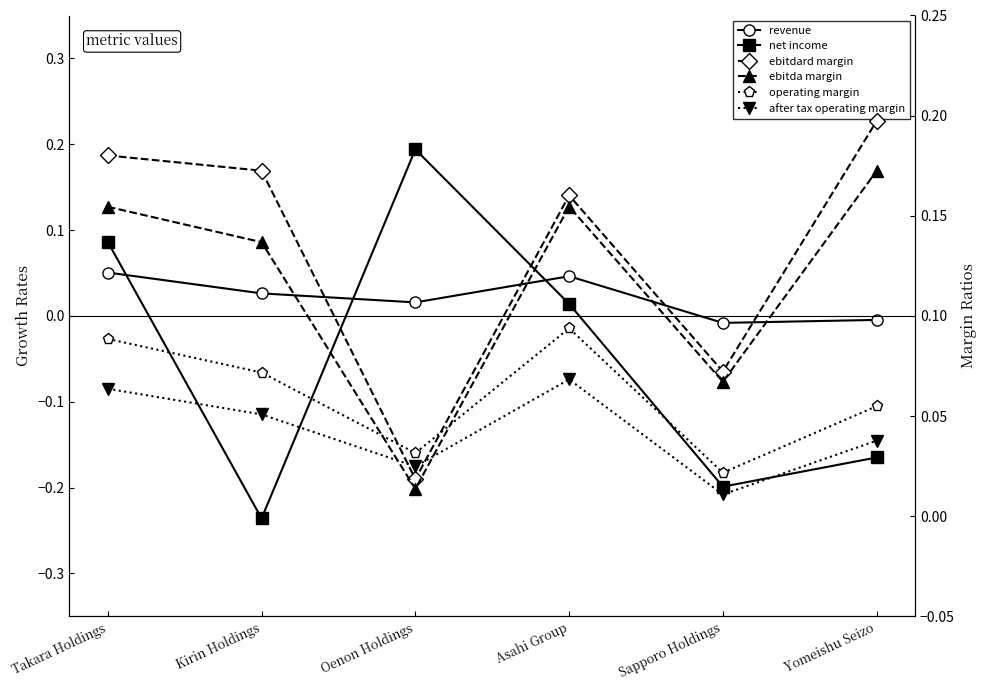

Rank the series by their maximum value, from highest to lowest.

ebitdard margin, net income, ebitda margin, operating margin, after tax operating margin, revenue